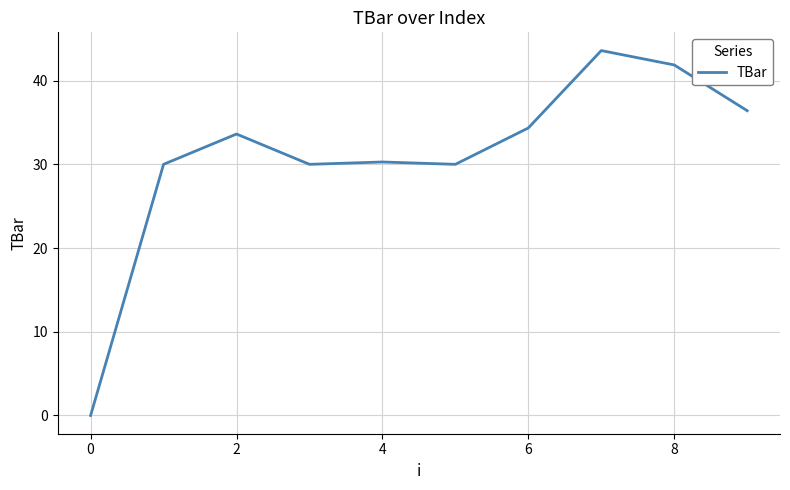

What is the difference between the maximum and minimum values?

43.6